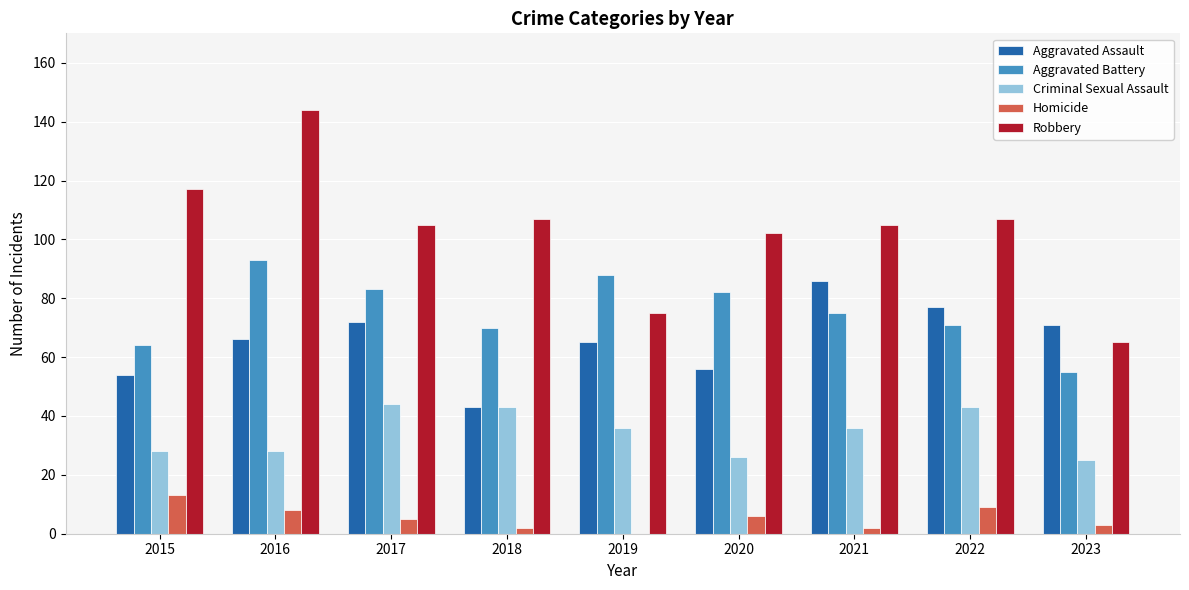

Is the value of Aggravated Assault at 2017 greater than the value of Robbery at 2015?

No